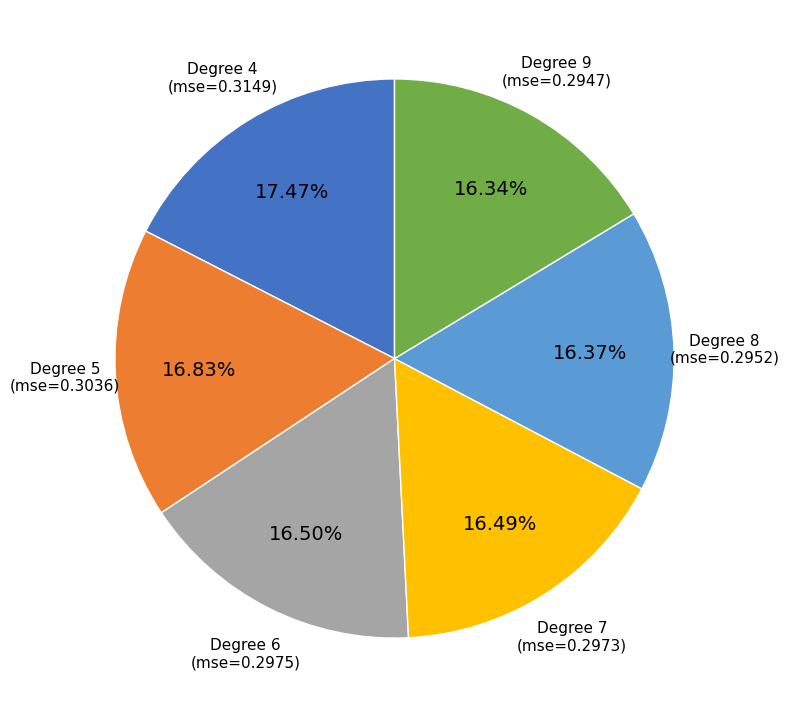

Approximately how many times larger is the value at Degree 5 compared to Degree 7?

1.0